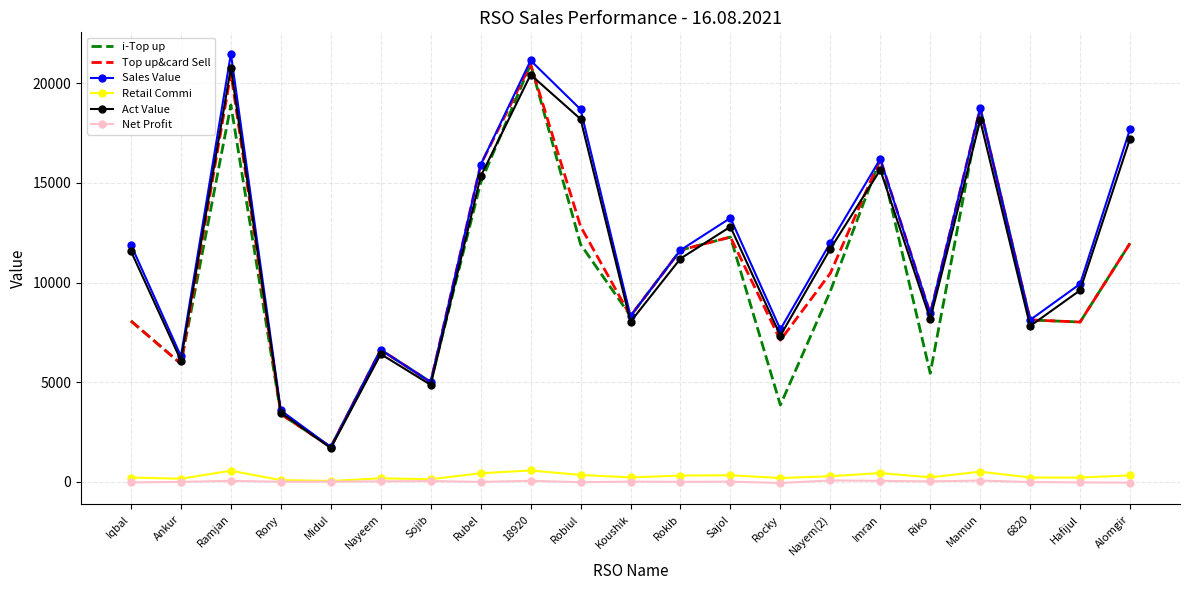

The i-Top up series shows 5756.3 at Rony. True or false?

False